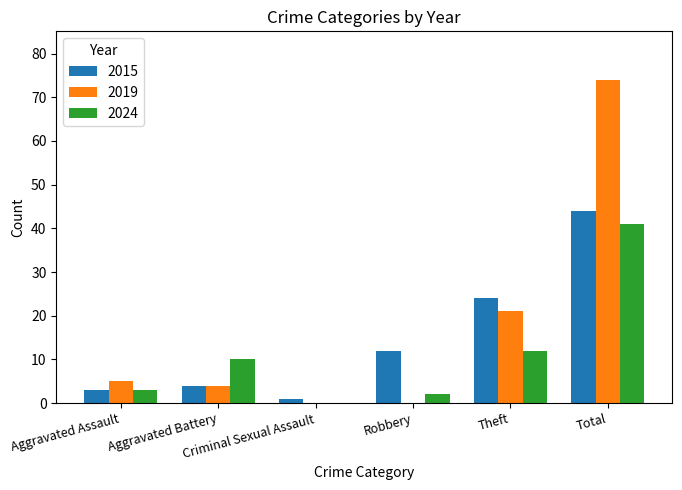

How many positive values does the 2024 series have?

5